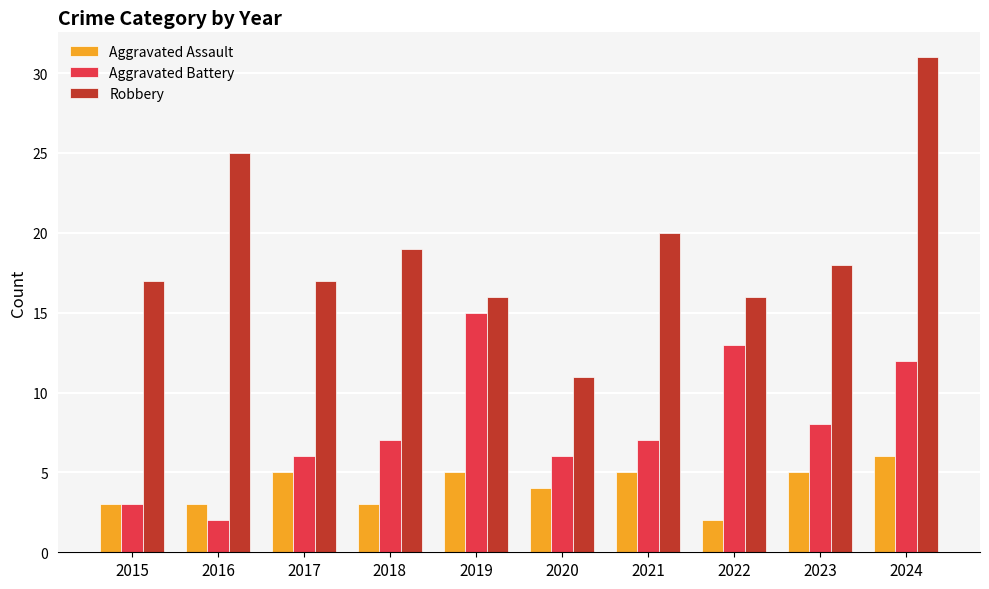

Rank the series by their average value, from lowest to highest.

Aggravated Assault, Aggravated Battery, Robbery